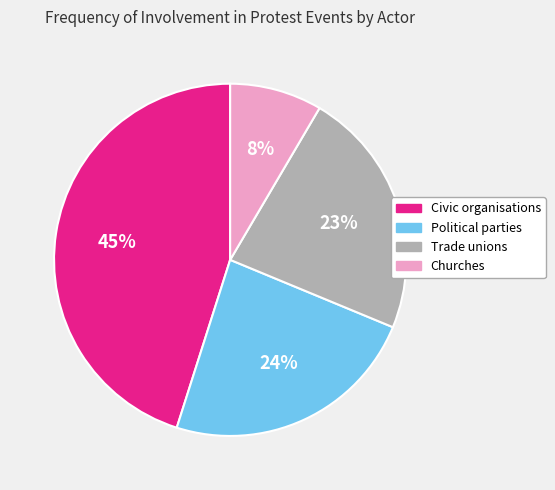

To the nearest percent, what is the average slice percentage?

25%